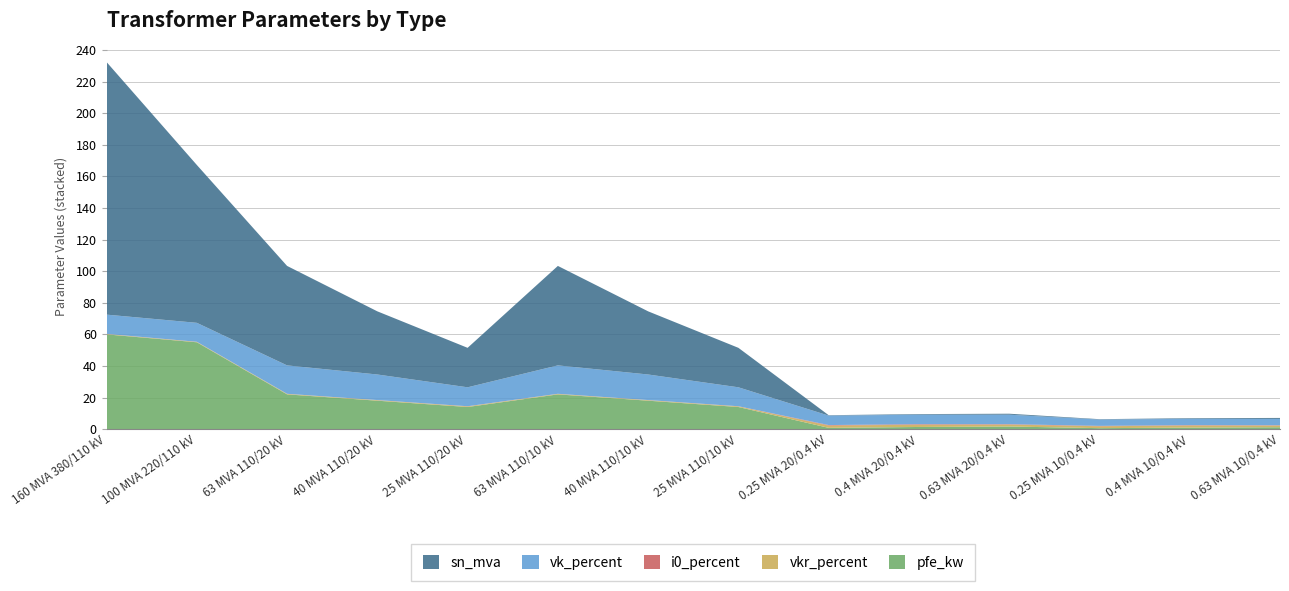

Reading right to left, what are all the values shown in this chart?

pfe_kw: 1.2	0.9	0.6	1.6	1.4	0.8	14.0	18.0	22.0	14.0	18.0	22.0	55.0	60.0
vkr_percent: 1.1	1.3	1.2	1.2	1.4	1.4	0.4	0.3	0.3	0.4	0.3	0.3	0.3	0.2
i0_percent: 0.2	0.2	0.2	0.3	0.3	0.3	0.1	0.1	0.0	0.1	0.1	0.0	0.1	0.1
vk_percent: 4.0	4.0	4.0	6.0	6.0	6.0	12.0	16.2	18.0	12.0	16.2	18.0	12.0	12.2
sn_mva: 0.6	0.4	0.2	0.6	0.4	0.2	25.0	40.0	63.0	25.0	40.0	63.0	100.0	160.0